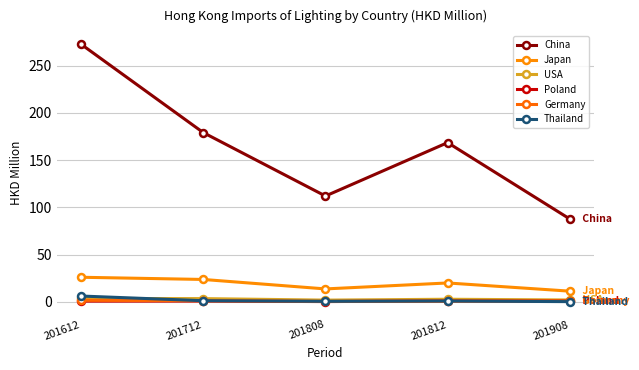

The Poland series shows 1.7 at 201908. True or false?

False